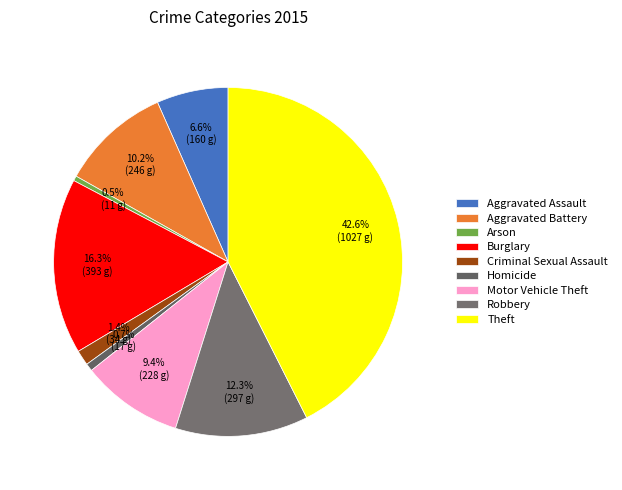

To the nearest percent, what is the combined percentage of Arson and Motor Vehicle Theft?

10%